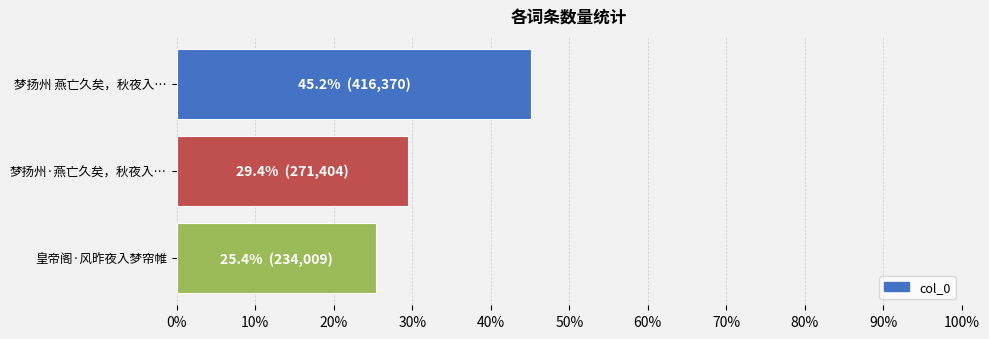

What is the difference between the maximum and minimum values?

19.8